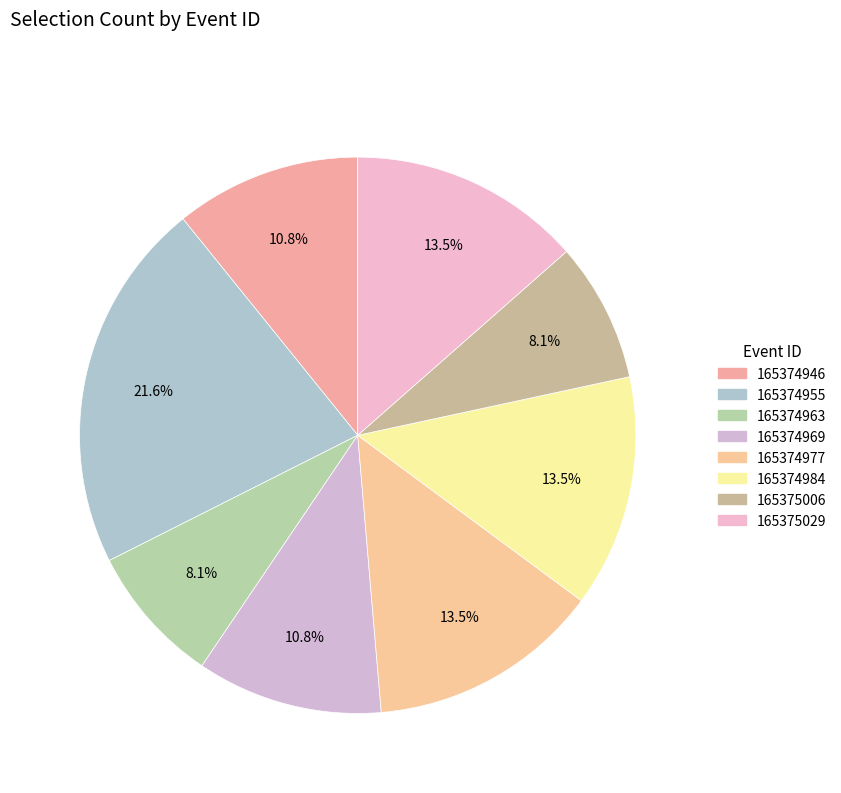

Does 165375006 account for over 50% of the chart?

No